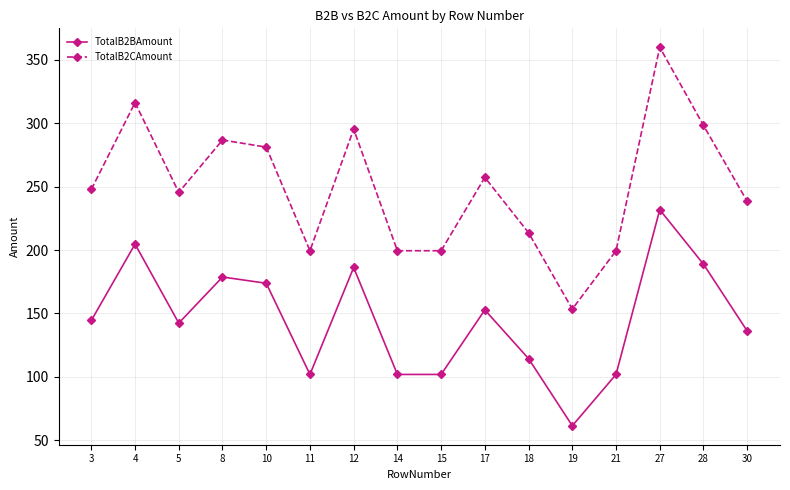

Is it true that TotalB2BAmount equals 45.7 at 4?

False